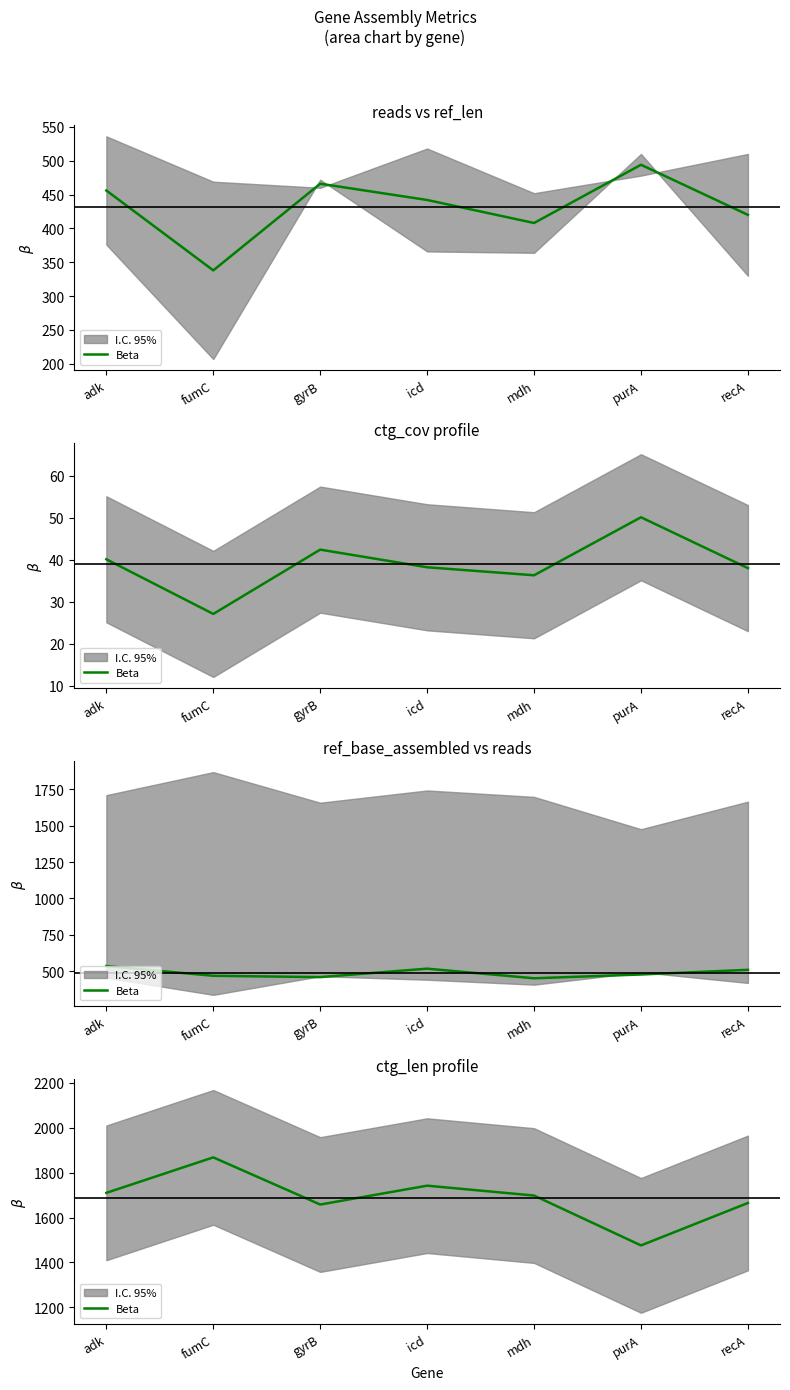

Which has a higher value, purA or fumC?

fumC